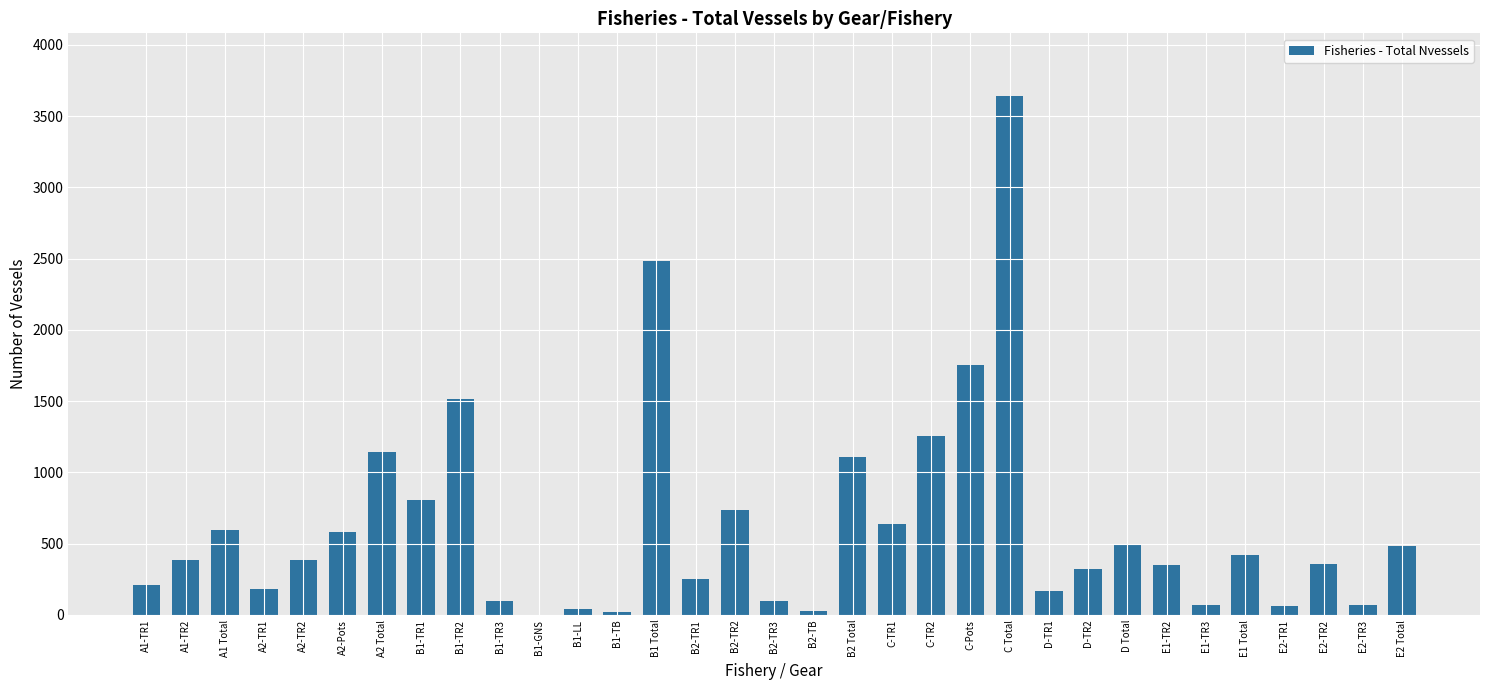

What is the sum of the values at A2-TR1 and C-TR1?

818